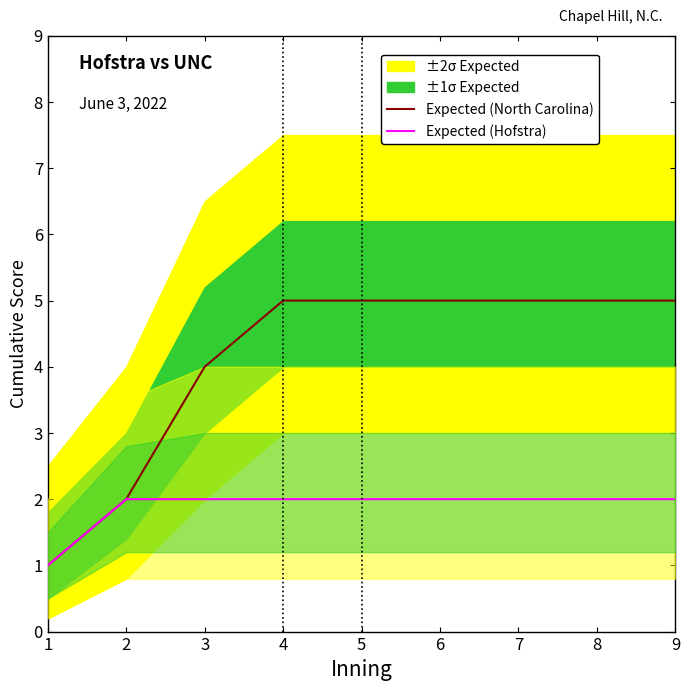

List the labels in order of Expected (North Carolina) value, smallest first.

1, 2, 3, 4, 5, 6, 7, 8, 9